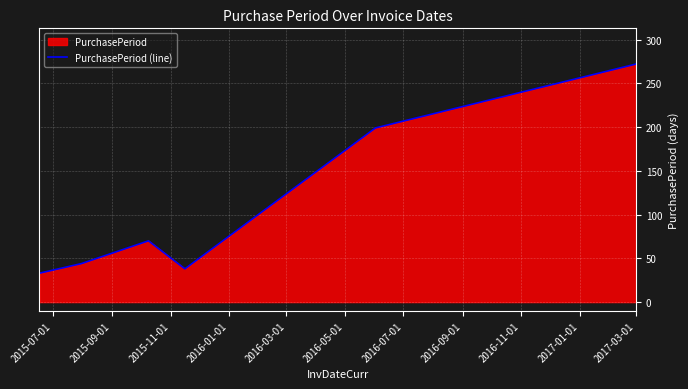

How many interior local peaks (higher than both neighbors) does the data have?

1